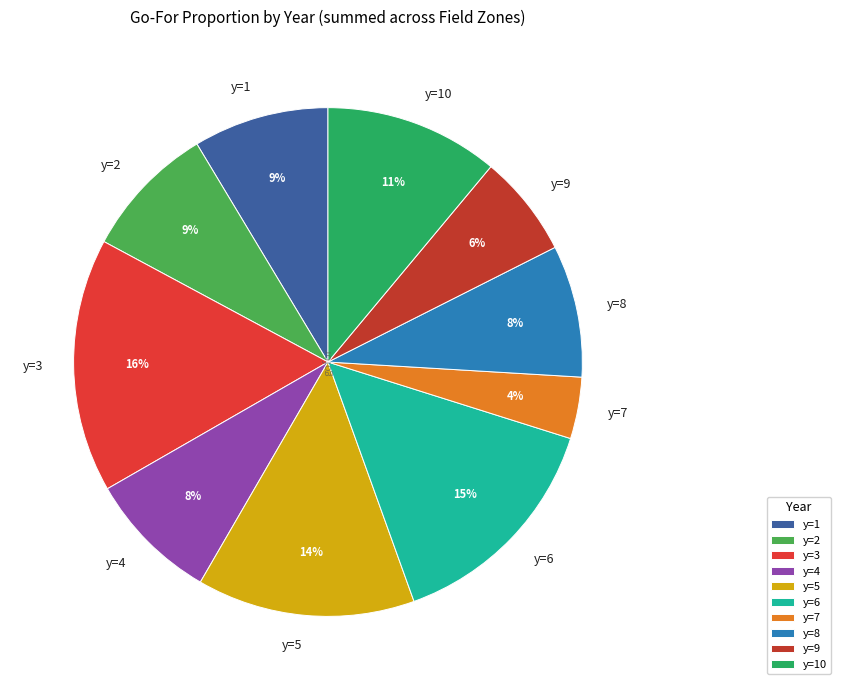

Which category has the biggest portion of the pie?

y=3